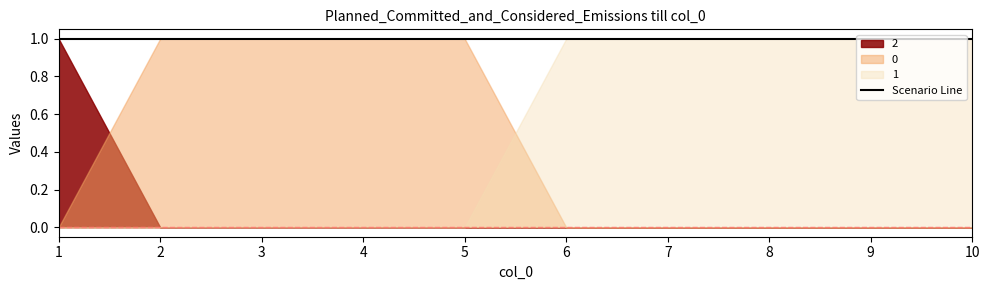

How many lines are shown in the chart?

3